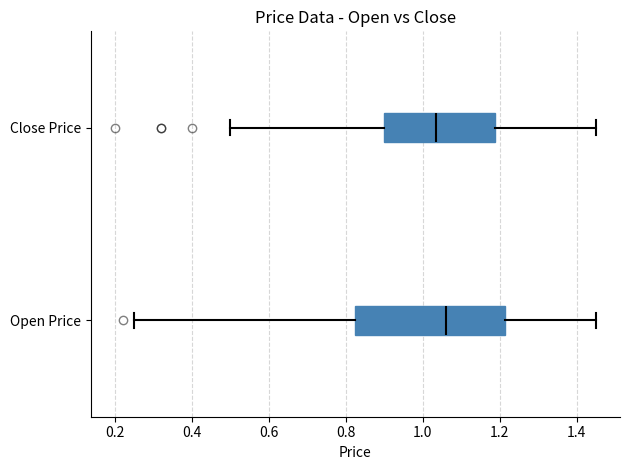

Which box has the furthest to the left median line?

Close Price